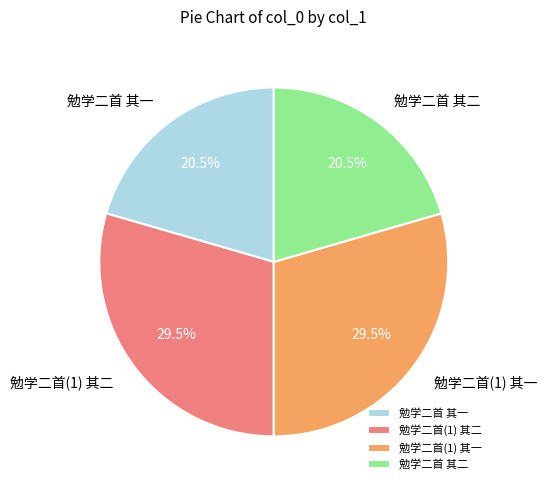

Which has a higher value, 勉学二首(1) 其二 or 勉学二首 其一?

勉学二首(1) 其二